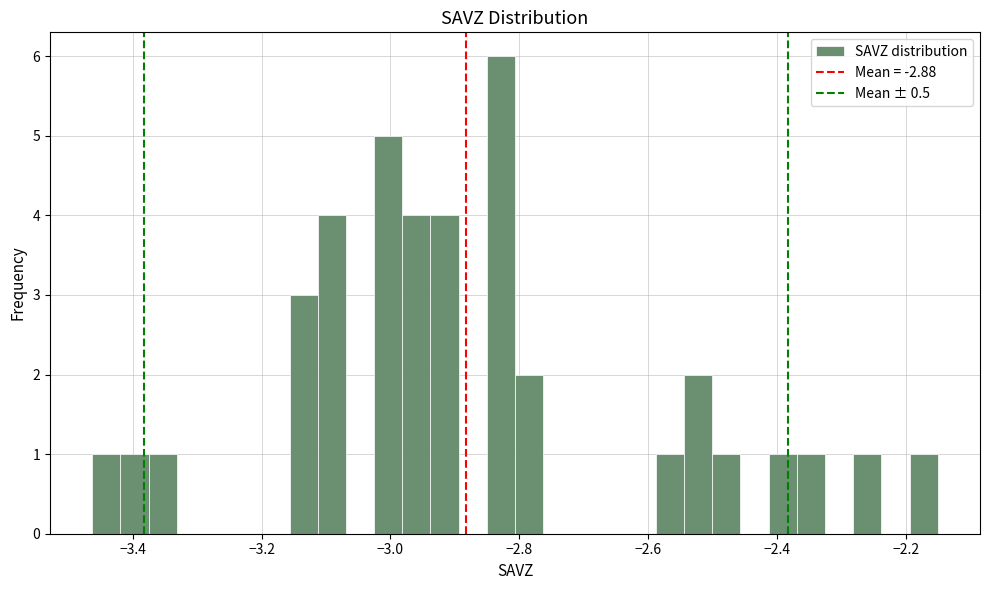

Read against the x-axis, roughly where is the centre of the tallest bar?

-2.82